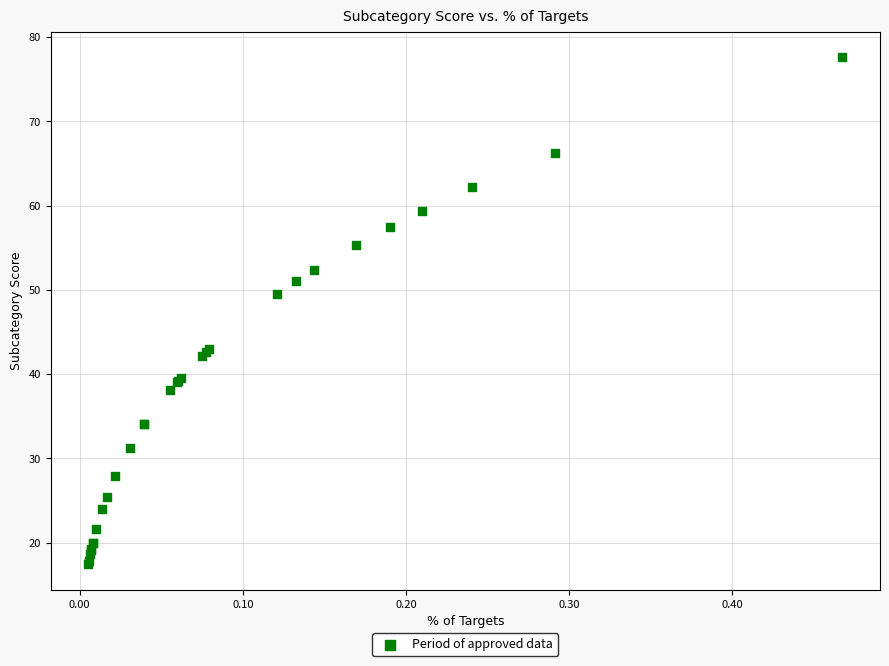

What Y value in the scatter plot is closest to 47?

49.5